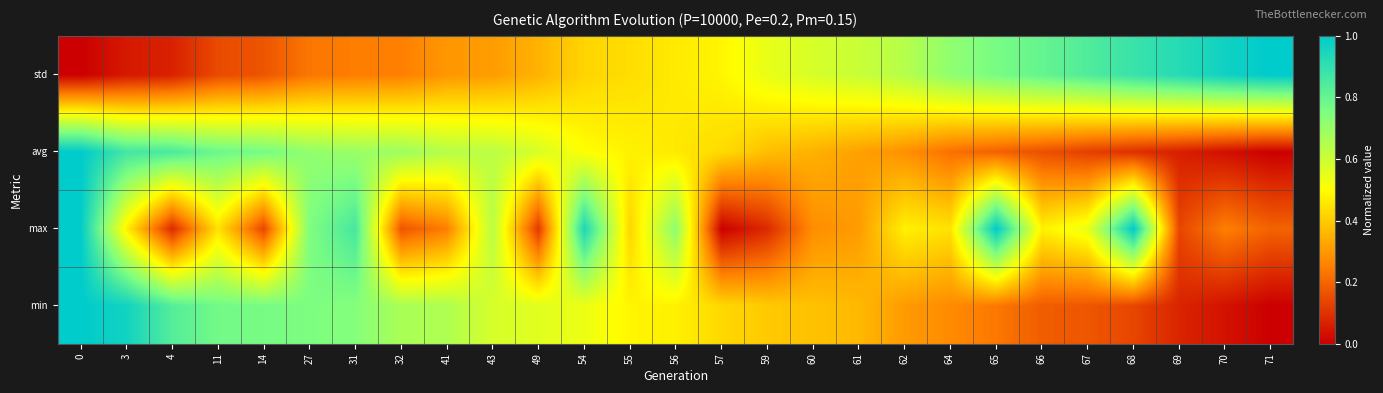

Between 43 and 62, which is larger?

43